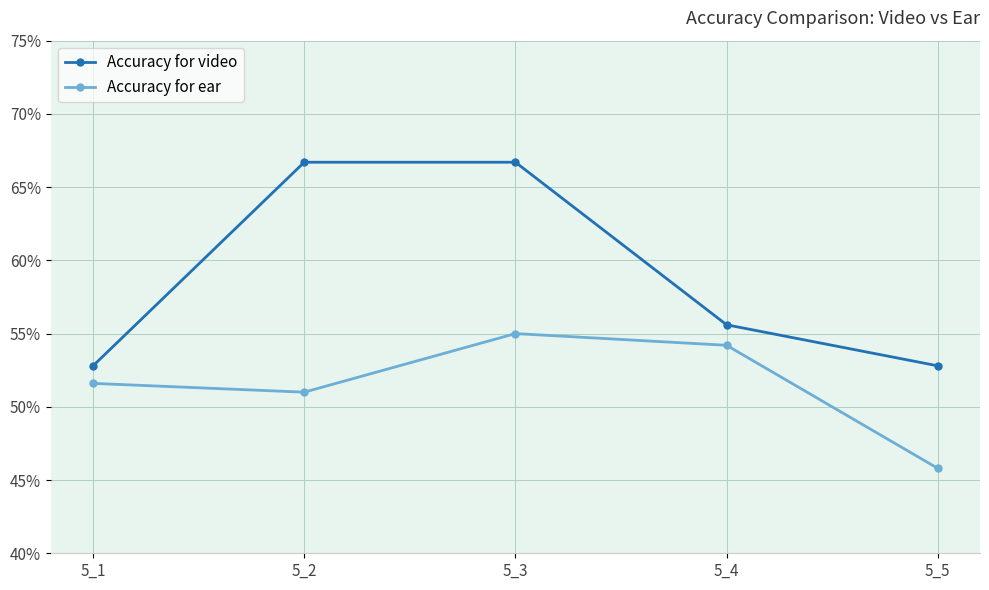

Is the value of Accuracy for video at 5_1 greater than the value of Accuracy for ear at 5_1?

Yes